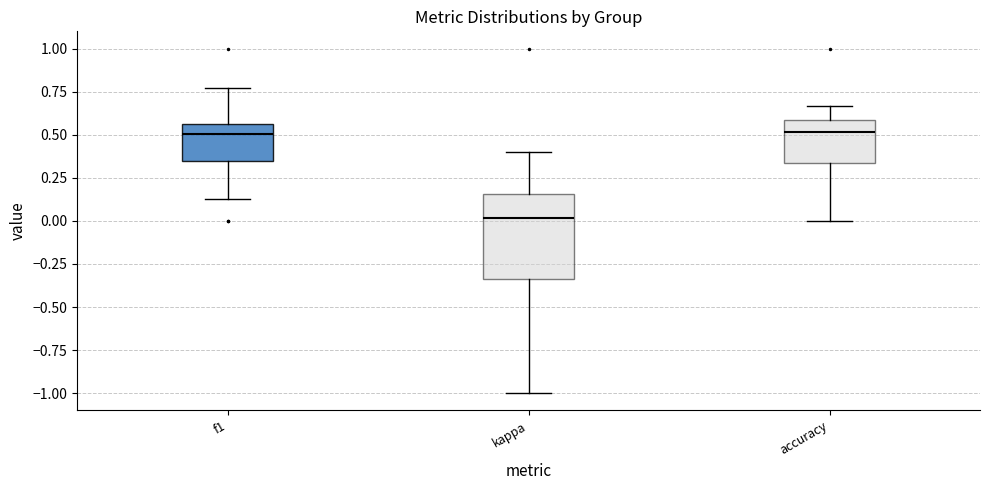

Which box's median line is the lowest?

kappa